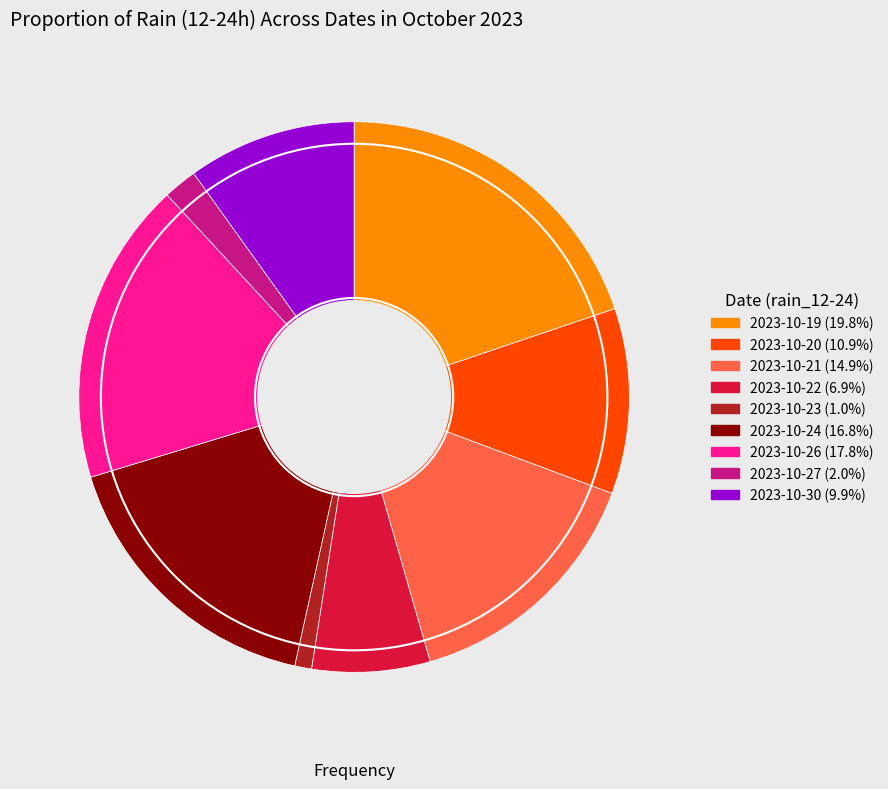

Is there a majority slice in this chart?

No